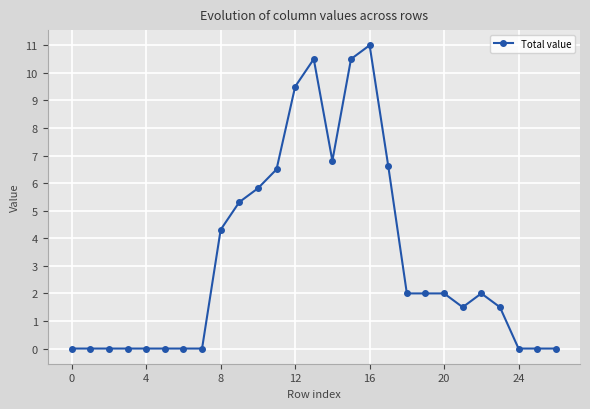

Does the chart display data point markers on the line(s)?

Yes